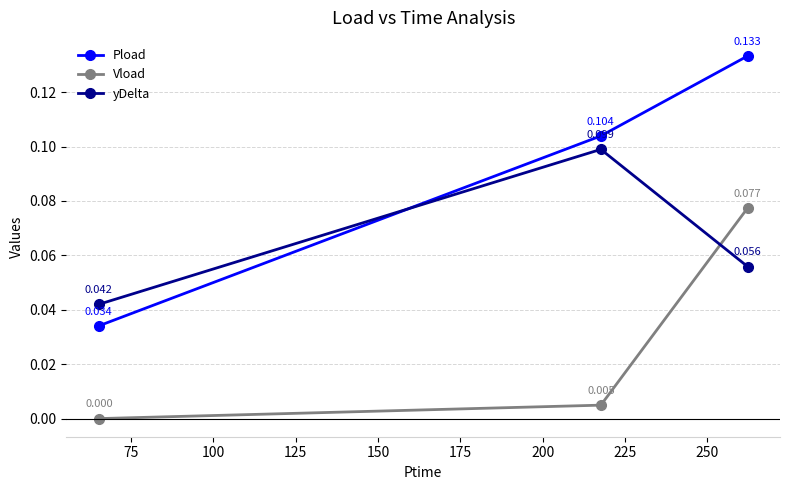

Which series has the largest range (max minus min)?

Pload